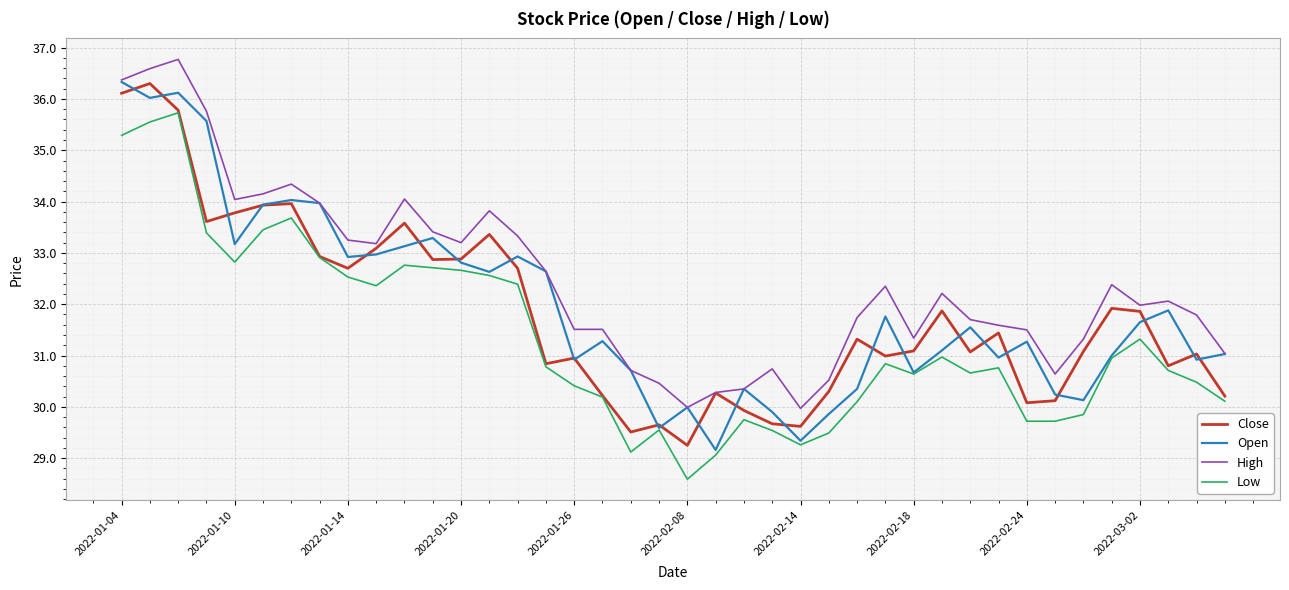

Count the number of data series in this chart.

4